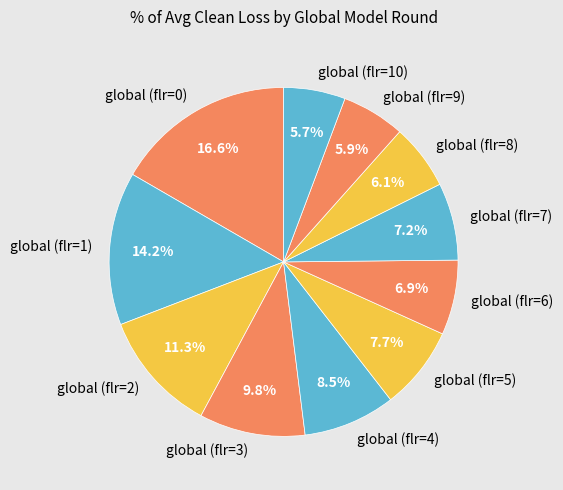

What percentage is the global (flr=5) slice, to the nearest percent?

8%